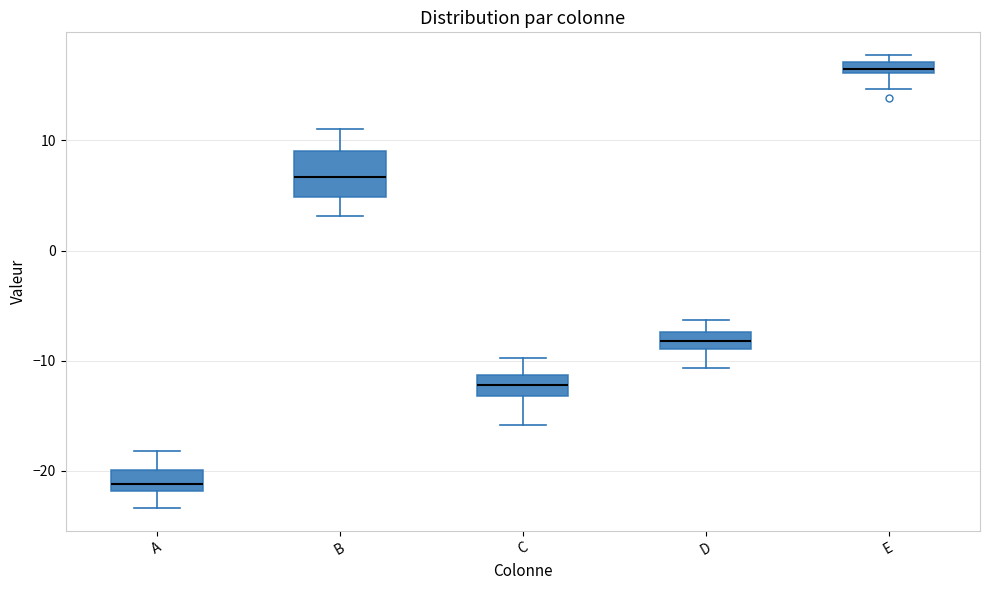

Comparing the boxes themselves (not the whiskers), which one is the tallest?

B